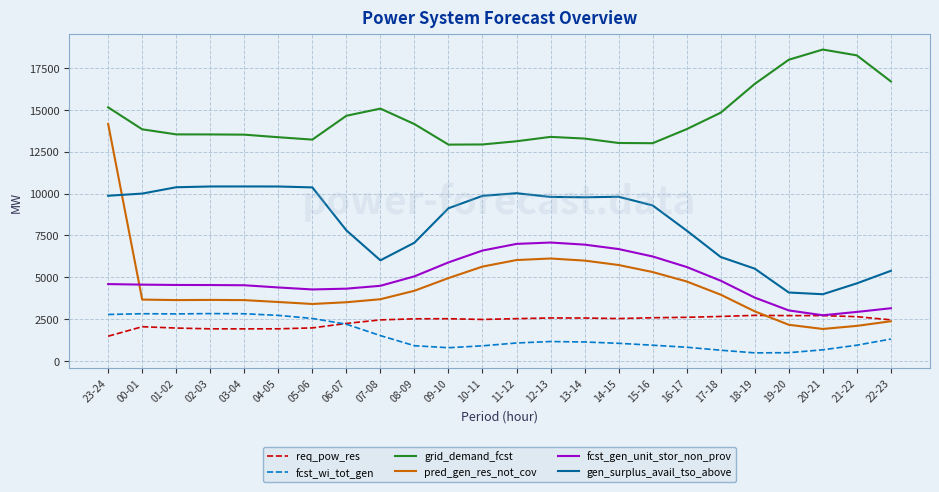

Rank the series at 09-10 from highest to lowest value.

grid_demand_fcst, gen_surplus_avail_tso_above, fcst_gen_unit_stor_non_prov, pred_gen_res_not_cov, req_pow_res, fcst_wi_tot_gen